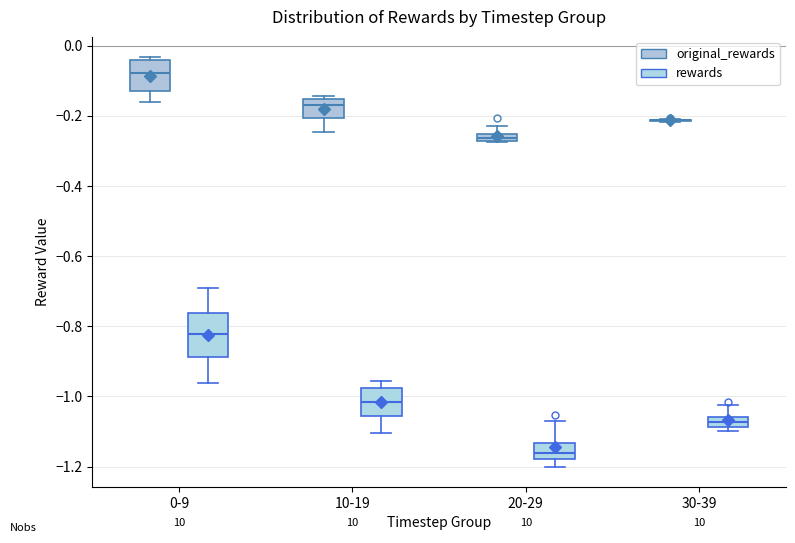

Comparing the boxes themselves (not the whiskers), which one is the tallest?

0-9 (rewards)